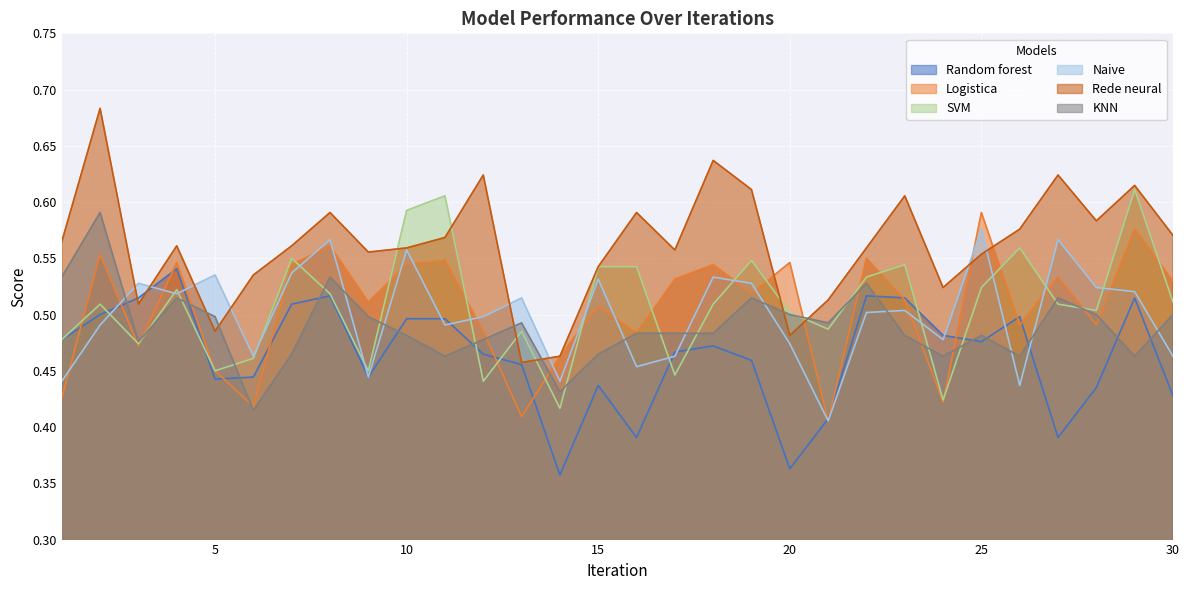

What is the total value across all series at 30?

3.0